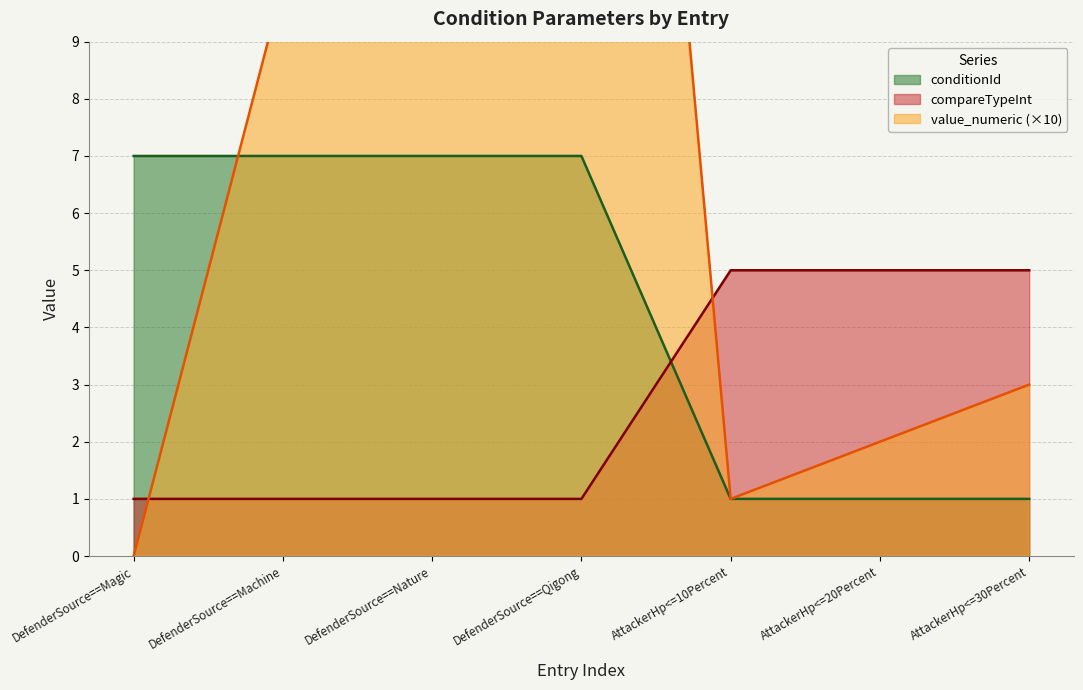

Which has a higher value, AttackerHp<=30Percent or AttackerHp<=10Percent?

AttackerHp<=30Percent